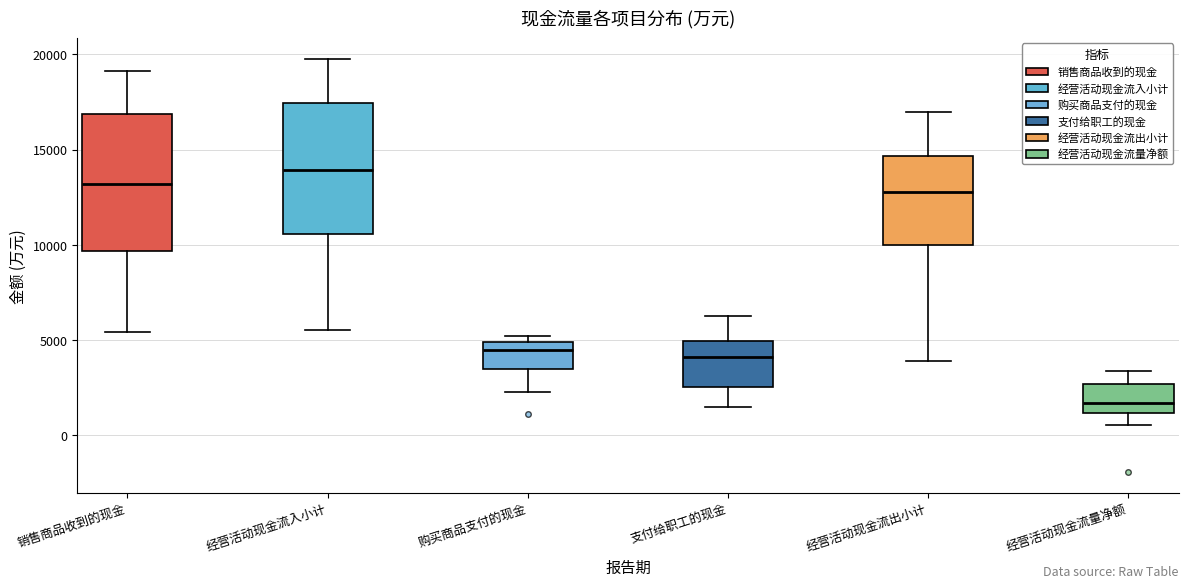

Where does the lower whisker of the box for 经营活动现金流出小计 end on the y-axis? The values are not printed on the chart, so give them approximately, as read against the axis.

4000